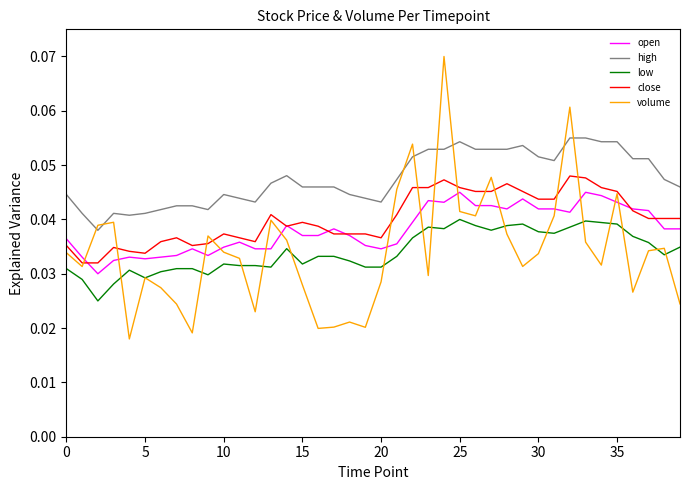

How many lines are shown in the chart?

5